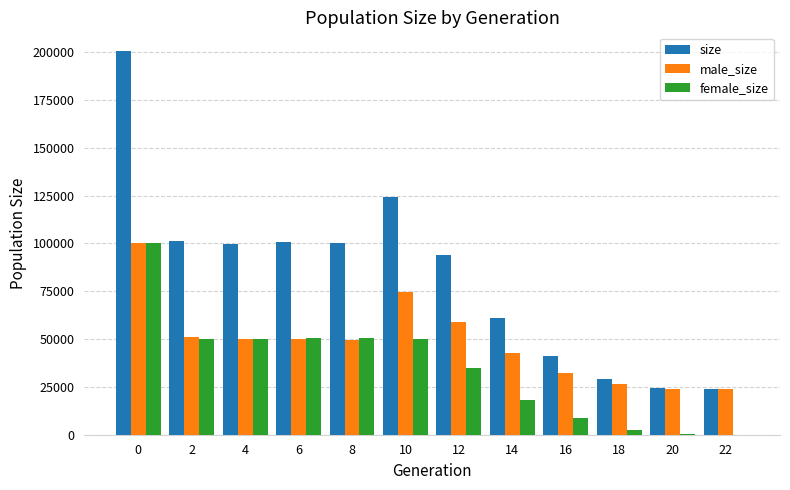

Between 10 and 12, which series saw the biggest shift?

size